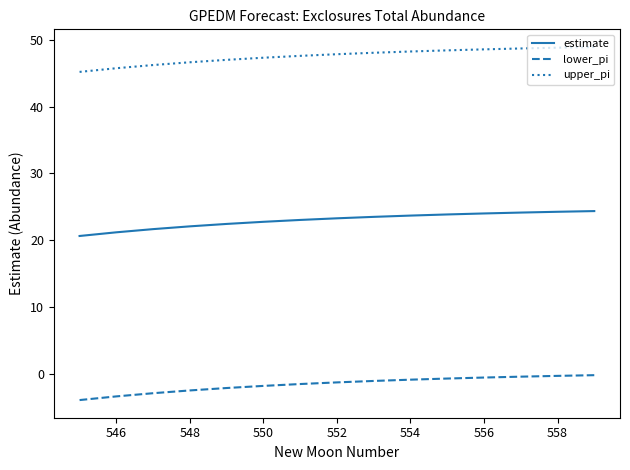

Which series has the widest spread of values?

upper_pi